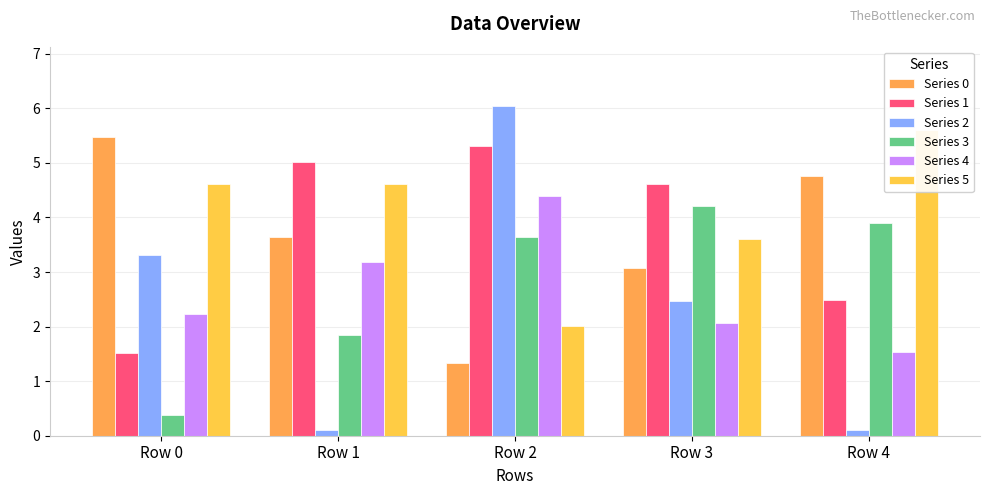

True or false: Series 2 has a value of 2.9 at Row 2.

False